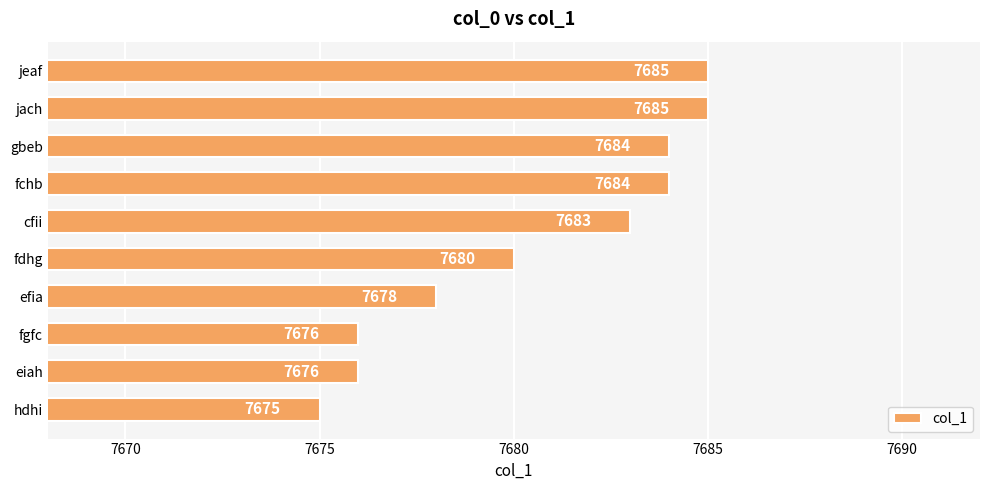

What is the average value?

7681